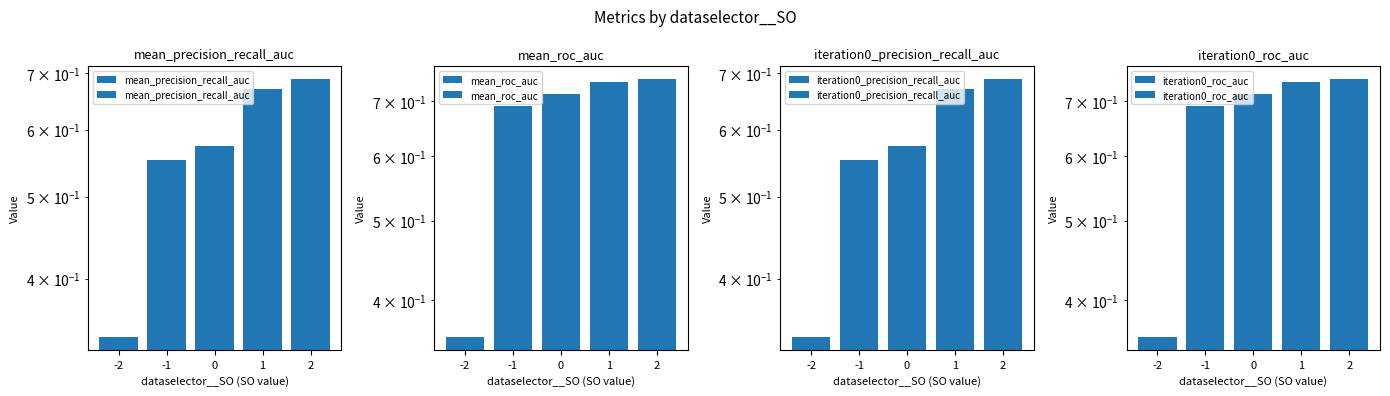

Is it true that iteration0_precision_recall_auc equals 0.6 at -1?

True